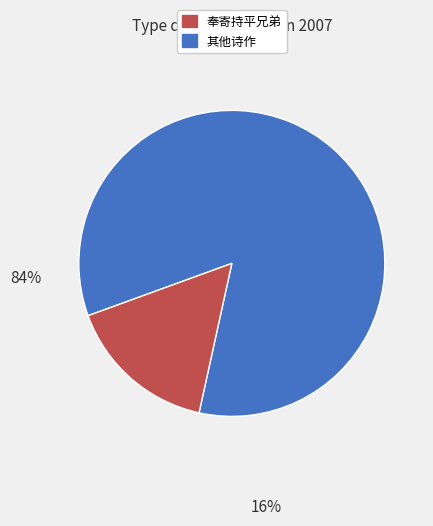

Is there a majority slice in this chart?

Yes